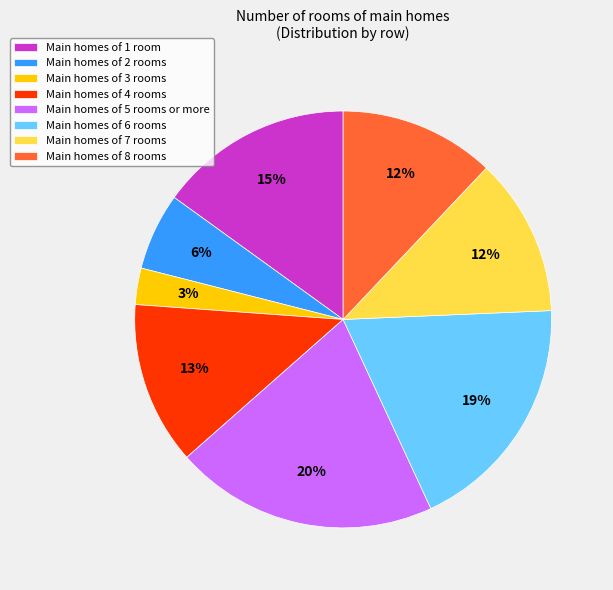

Approximately how many times larger is the value at Main homes of 1 room compared to Main homes of 7 rooms?

1.2